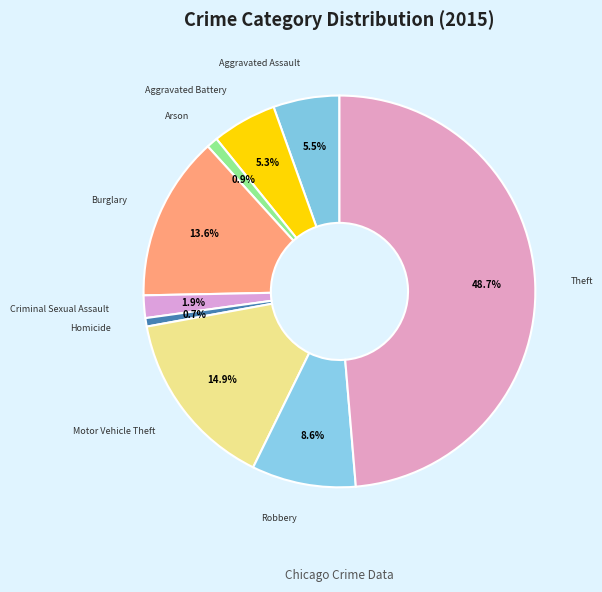

Count the number of slices in the pie.

9